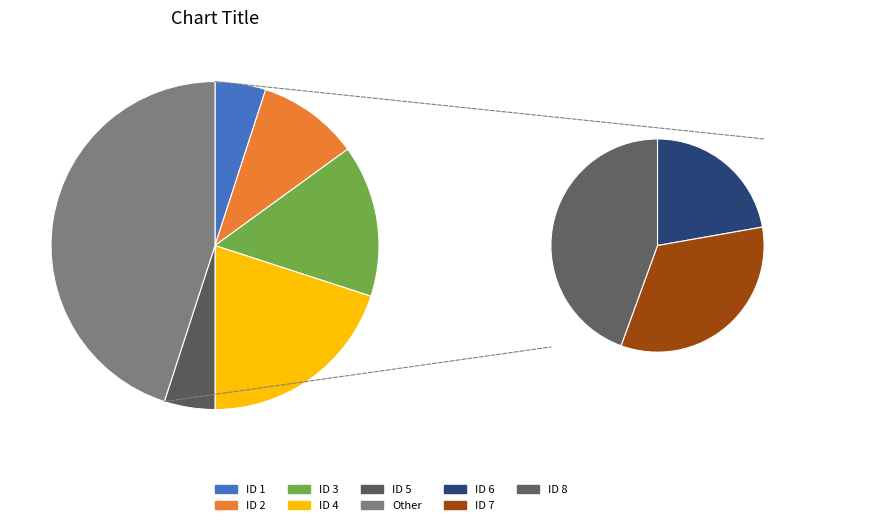

What is the smallest slice in the pie chart?

ID 1